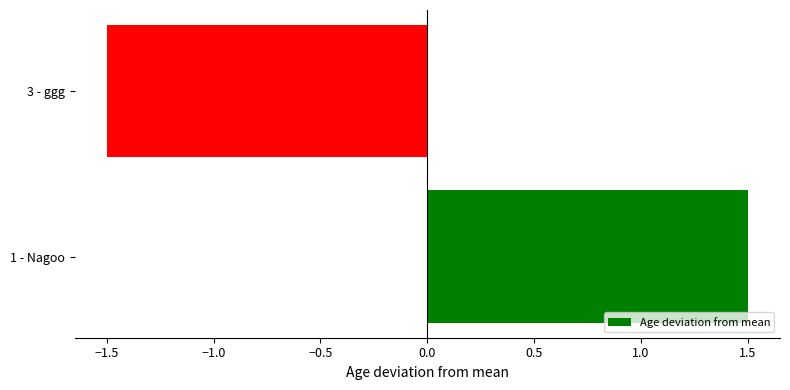

What is the change in value from 1 - Nagoo to 3 - ggg?

-3.0